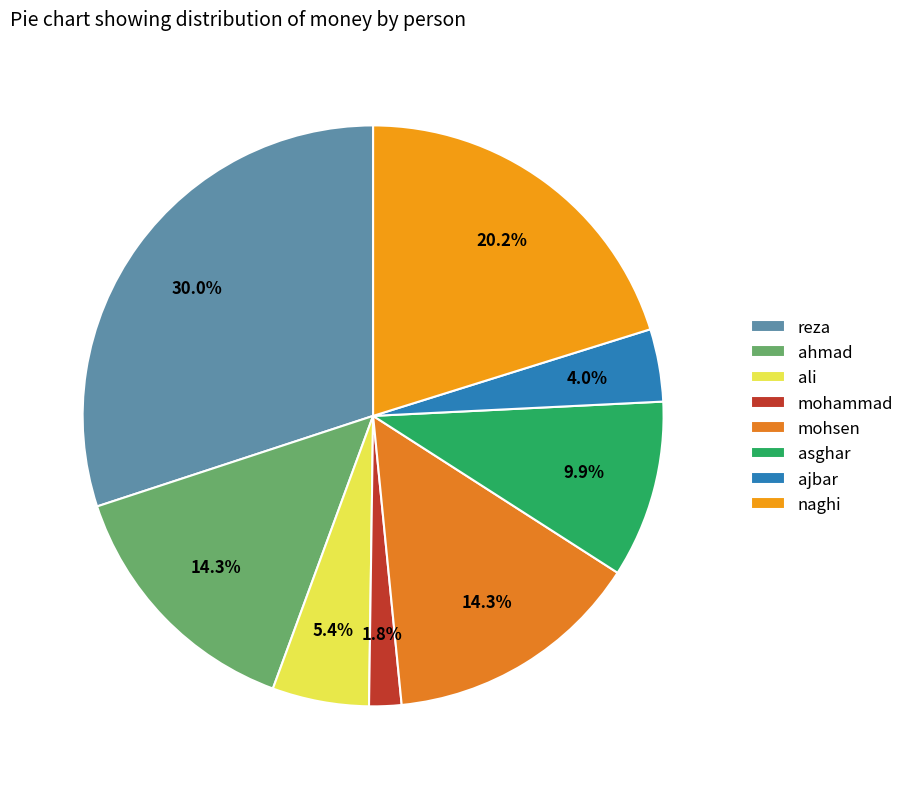

What portion of the pie excludes mohammad?

98.2%